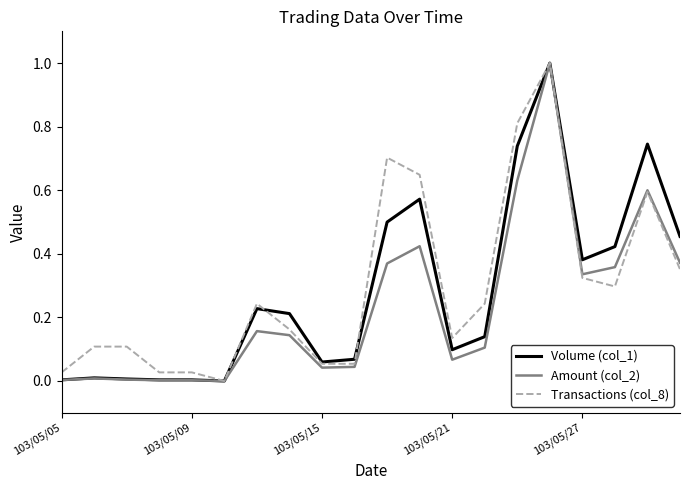

What is the maximum value for Amount (col_2)?

1.0